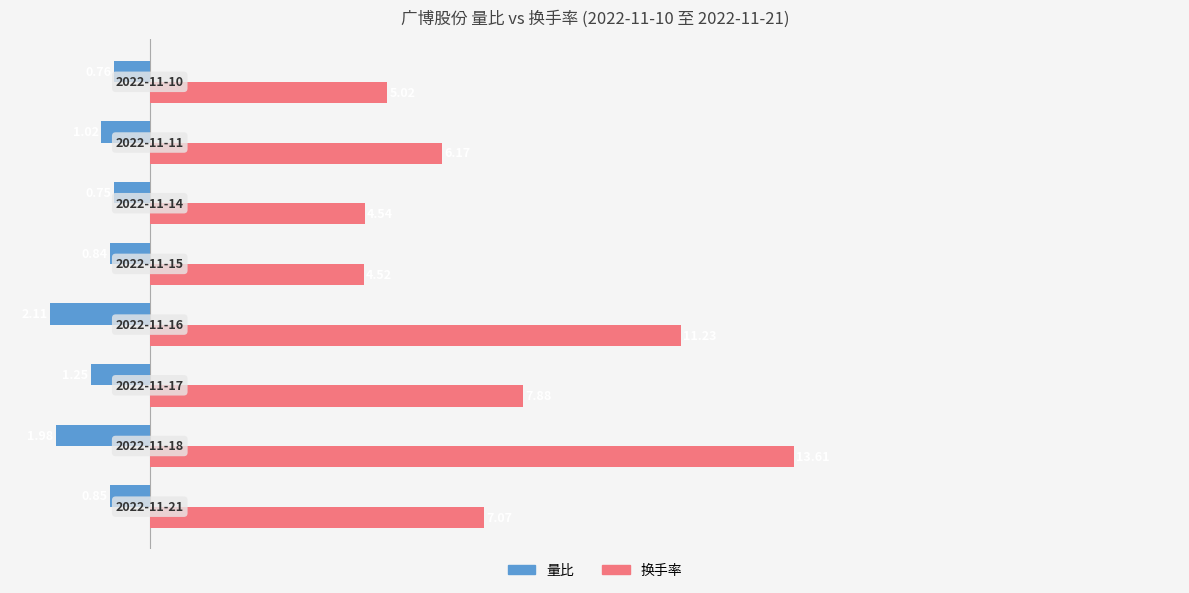

Which series has the largest total across all categories?

换手率